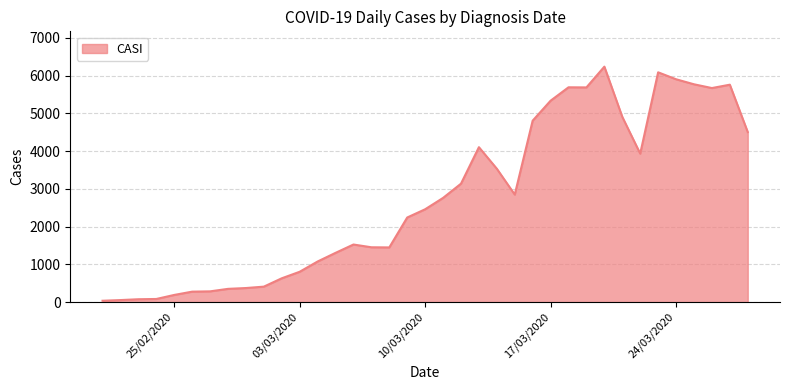

What is the maximum value shown in the chart?

6239